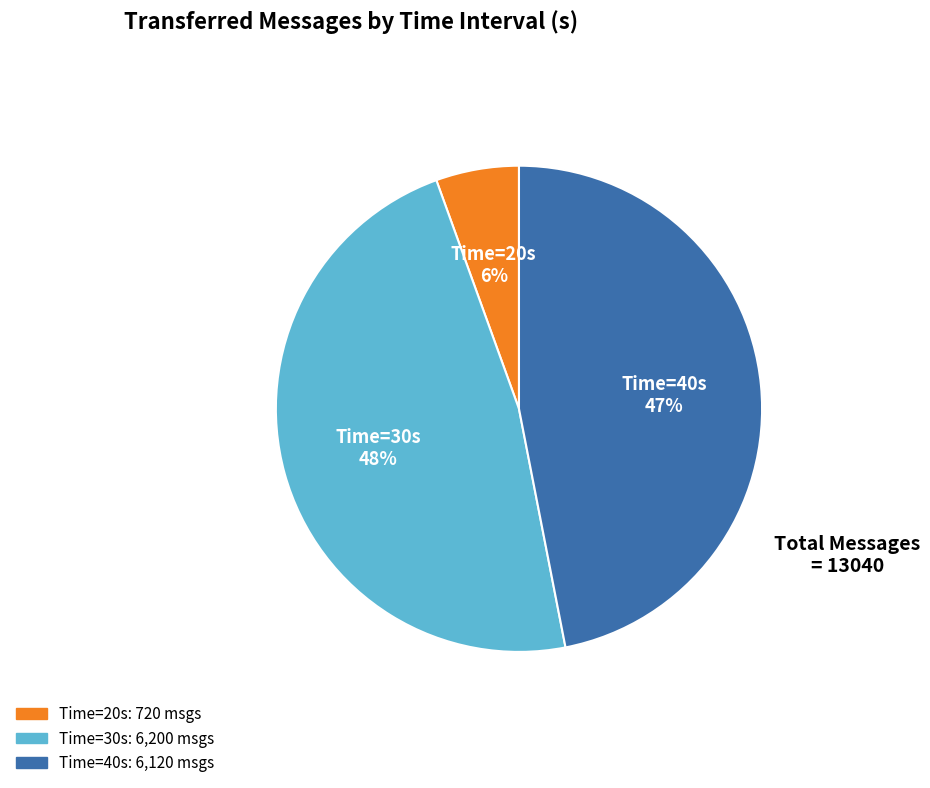

Does any single category account for the majority?

No